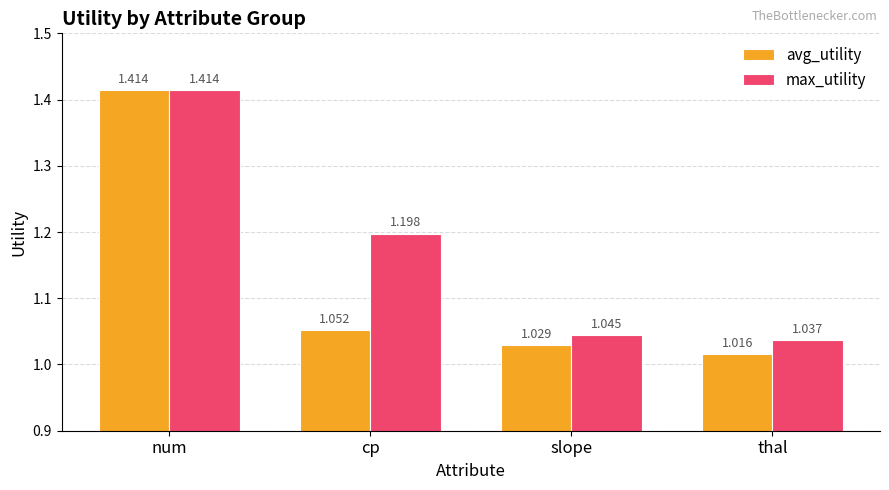

Which series has the largest total across all categories?

max_utility